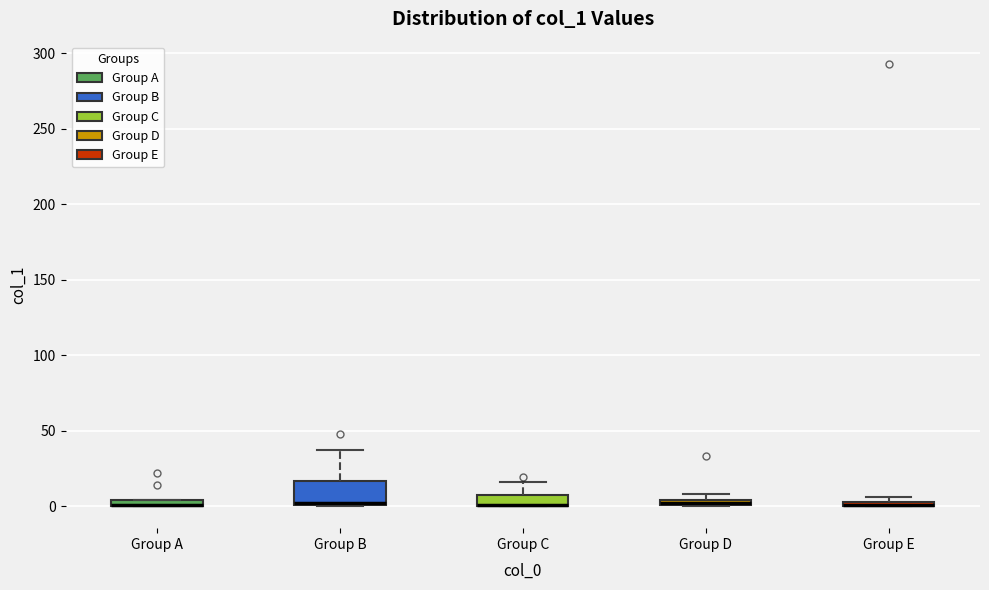

Which box is the tallest, from its lower edge to its upper edge?

Group B